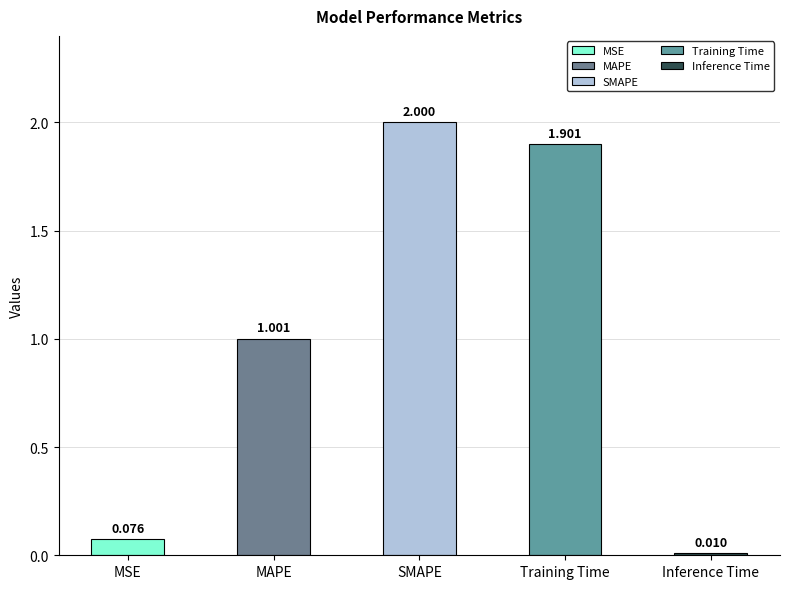

True or false: the data shows 1.9 at Training Time.

True